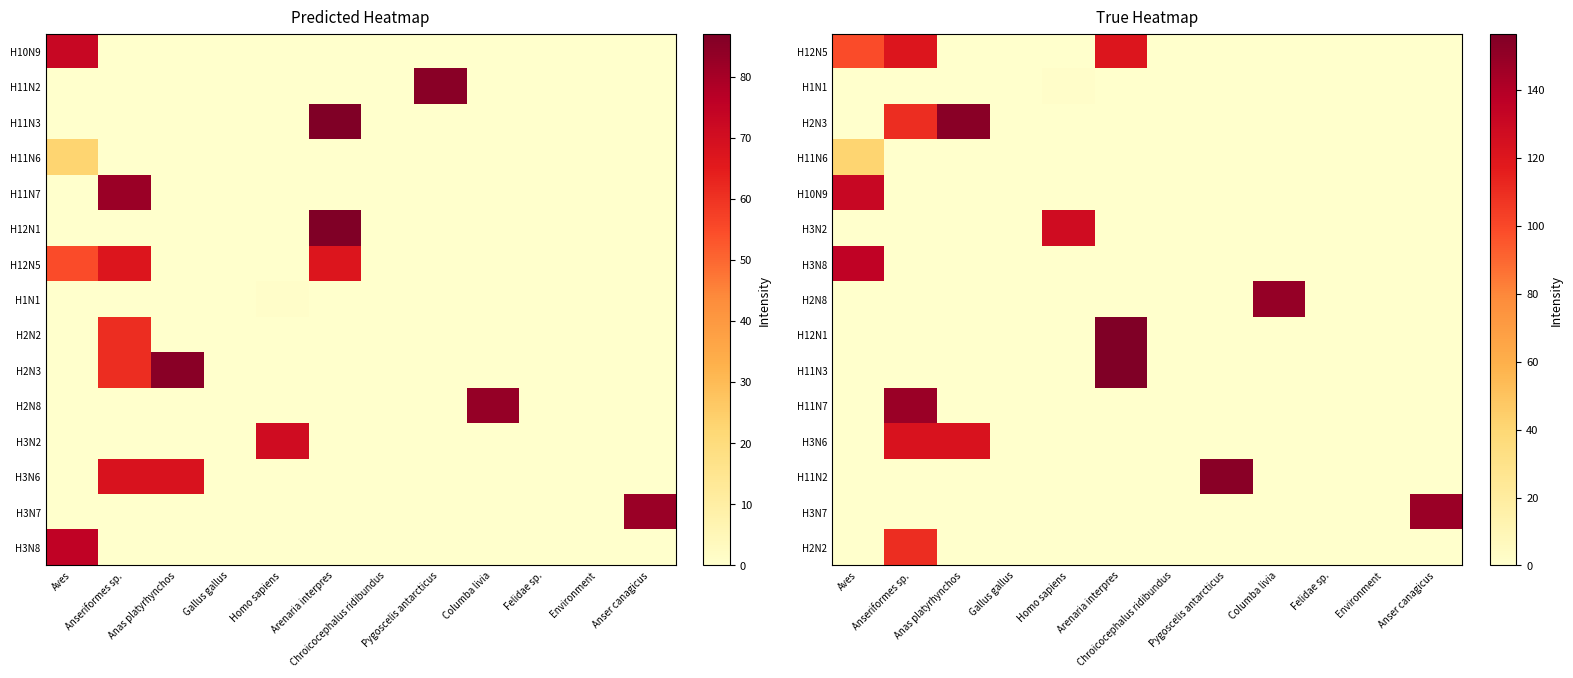

The value of H2N8 at Aves is -85.2. True or false?

False